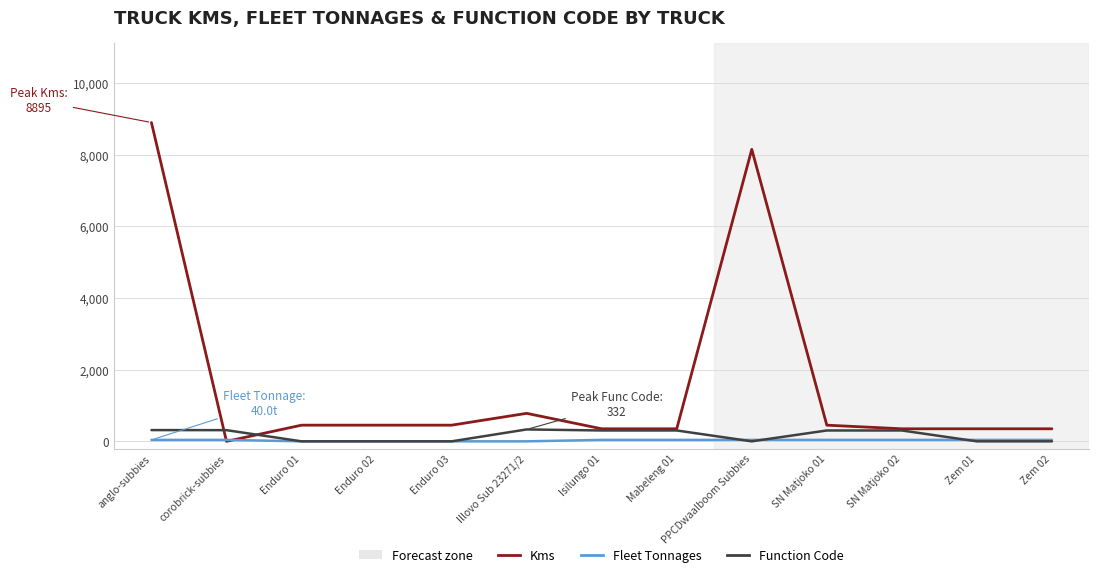

Between Enduro 02 and Isilungo 01, which series saw the biggest shift?

Function Code